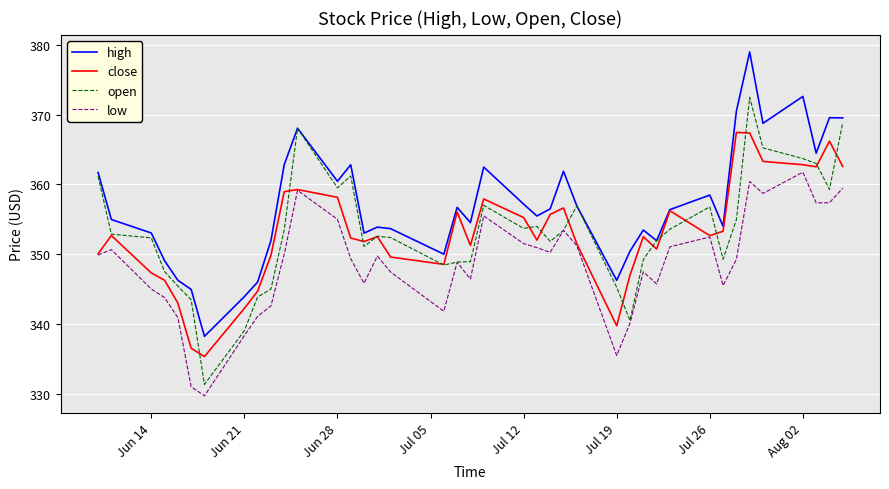

What is the minimum value for low?

329.7